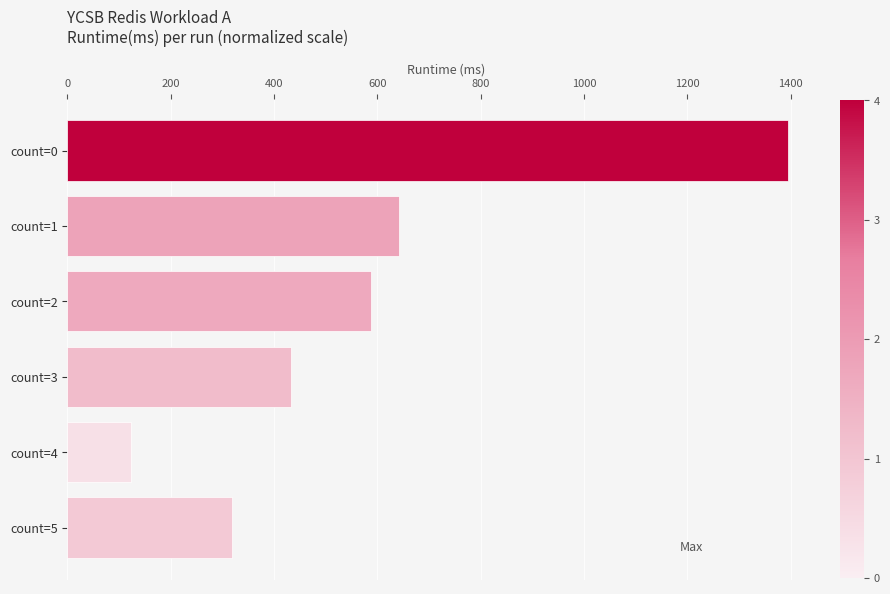

Reading top to bottom, what are all the values shown in this chart?

count=0=1395	count=1=642	count=2=588	count=3=433	count=4=122	count=5=318